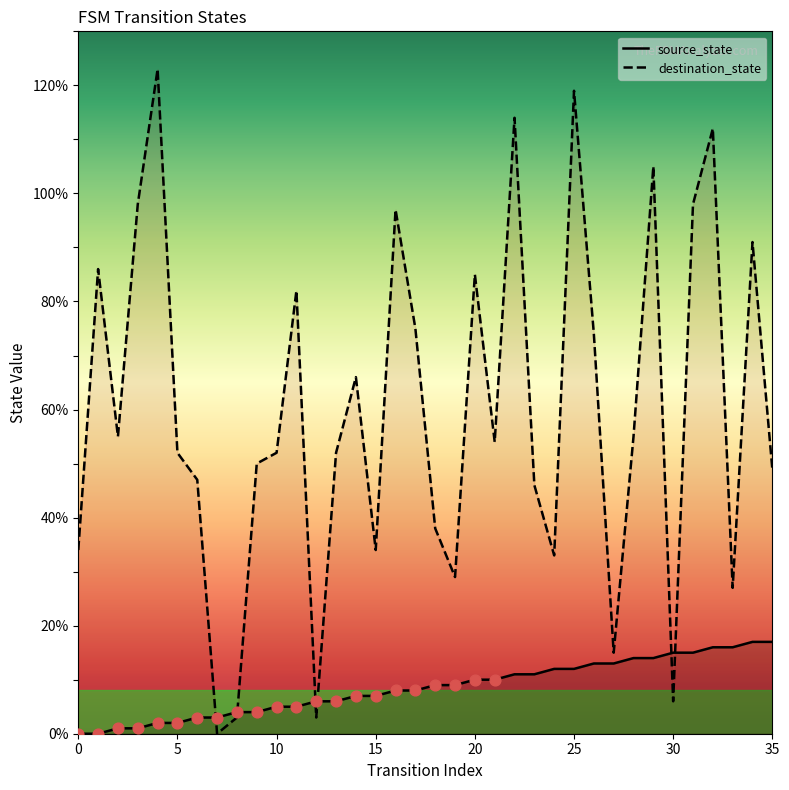

Is the value of source_state at 27 greater than the value of destination_state at 21?

No